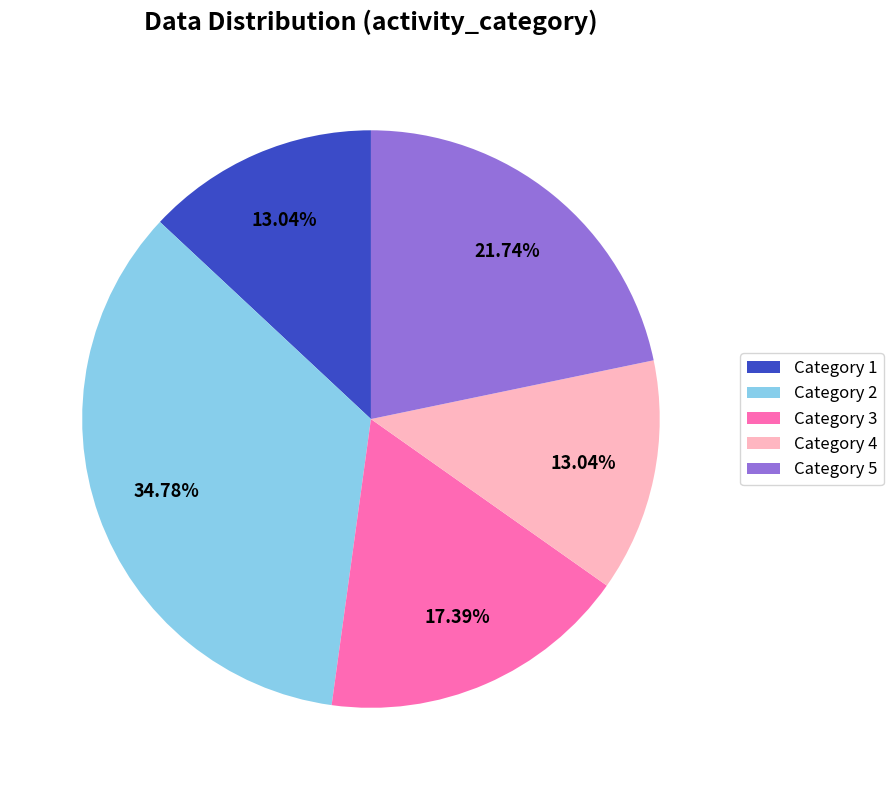

Do Category 3 and Category 1 together represent more than half of the pie?

No